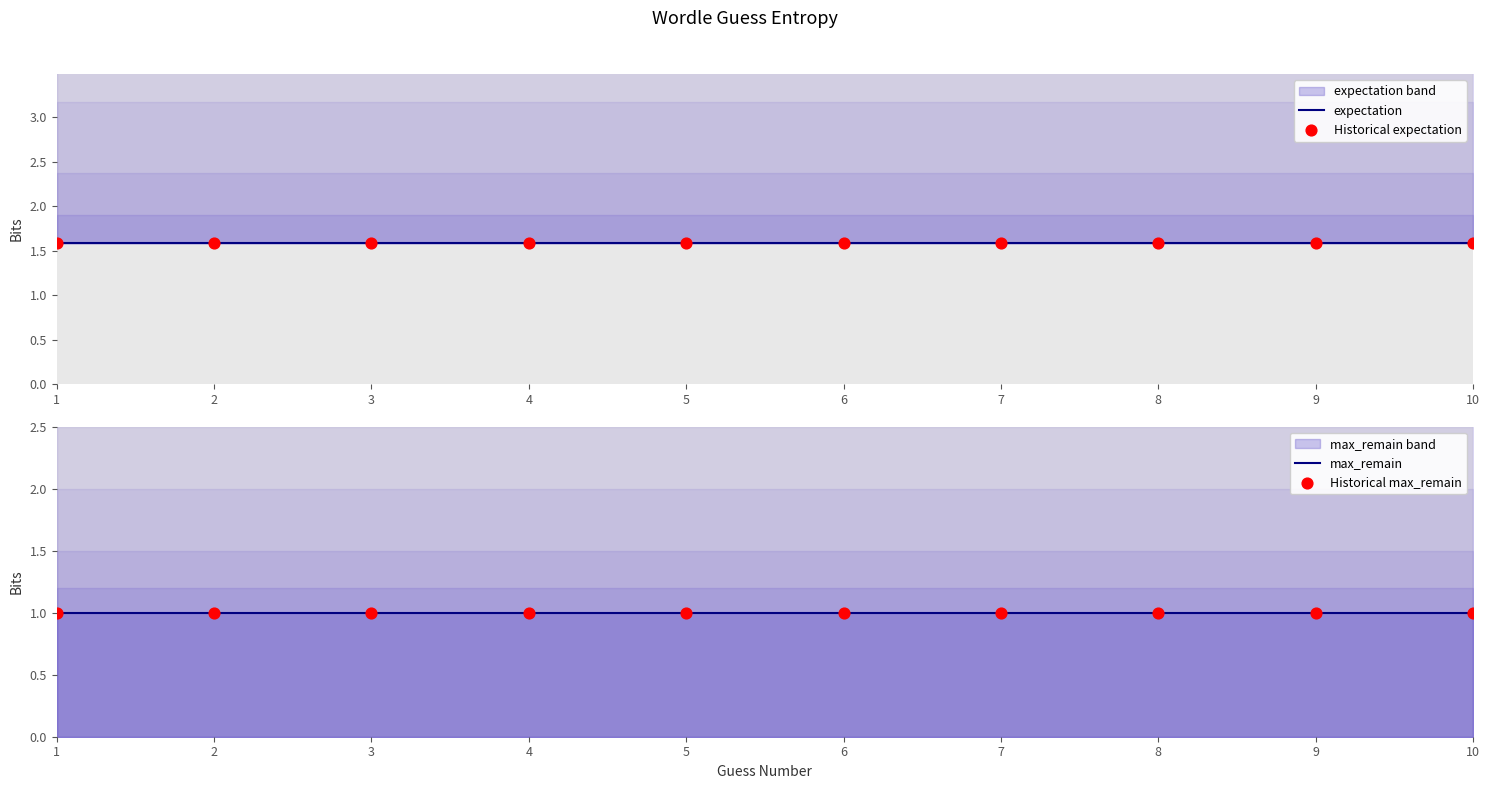

Is the value of Historical expectation at 2 greater than the value of Historical max_remain at 8?

Yes